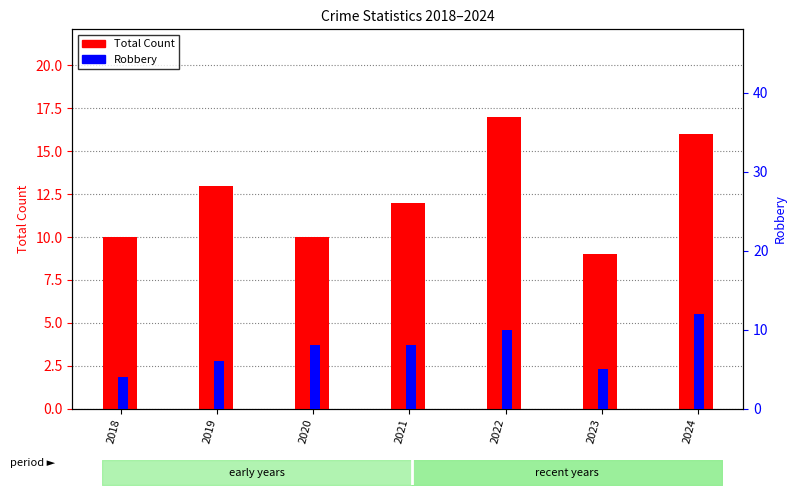

How many bars are there in each group?

2